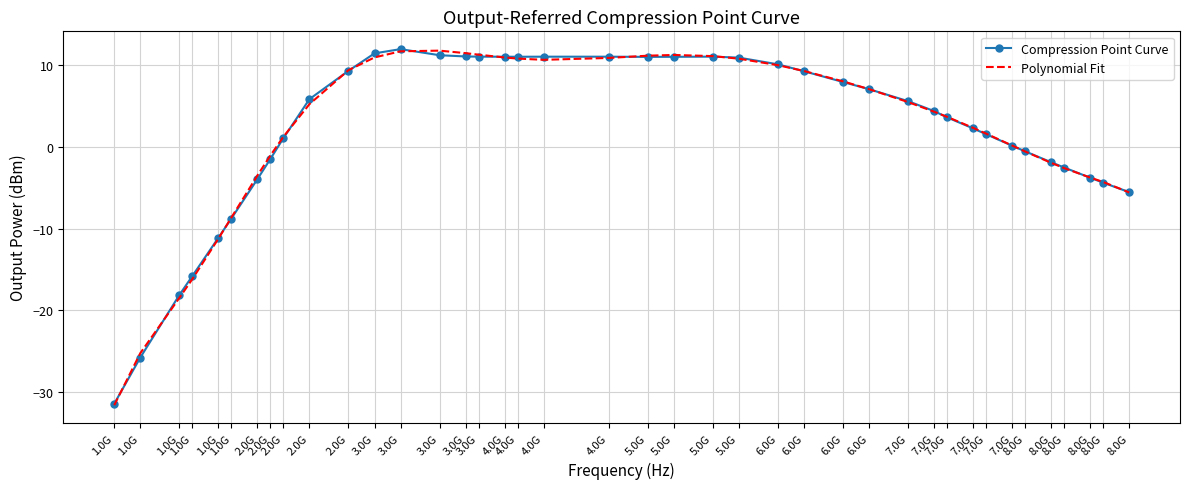

Reading left to right, transcribe all the data shown in this chart.

Compression Point Curve: -31.4	-25.8	-18.1	-15.8	-11.1	-8.8	-4.0	-1.5	1.1	5.8	9.3	11.4	12.0	11.2	11.1	11.0	11.0	11.0	11.0	11.0	11.0	11.0	11.0	10.9	10.1	9.3	7.9	7.1	5.6	4.4	3.6	2.3	1.6	0.1	-0.5	-1.9	-2.5	-3.8	-4.4	-5.5
Polynomial Fit: -31.6	-25.2	-18.5	-16.2	-11.2	-8.6	-3.5	-1.1	1.2	5.2	9.4	10.9	11.7	11.8	11.5	11.3	10.9	10.8	10.7	10.9	11.2	11.2	11.1	10.8	10.0	9.3	8.0	7.1	5.5	4.3	3.7	2.3	1.6	0.2	-0.6	-2.0	-2.6	-3.8	-4.3	-5.6